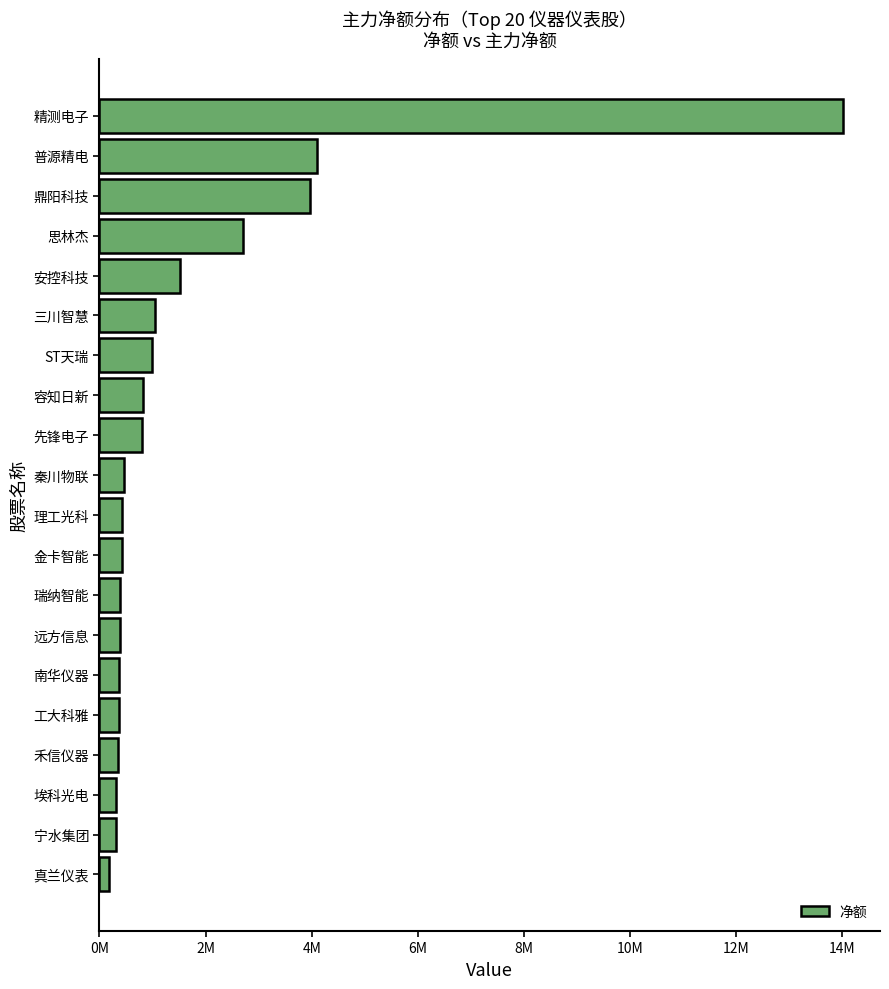

What is the difference between the maximum and minimum values?

13820942